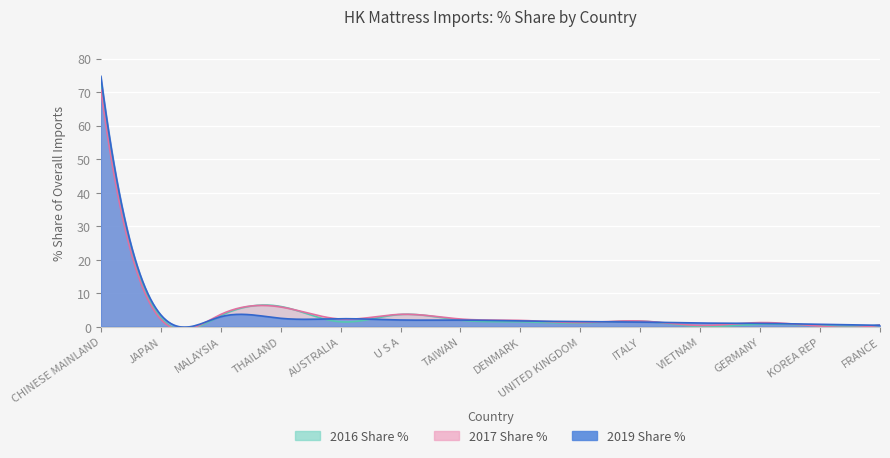

Rank the series by their average value, from highest to lowest.

2016 Share %, 2019 Share %, 2017 Share %